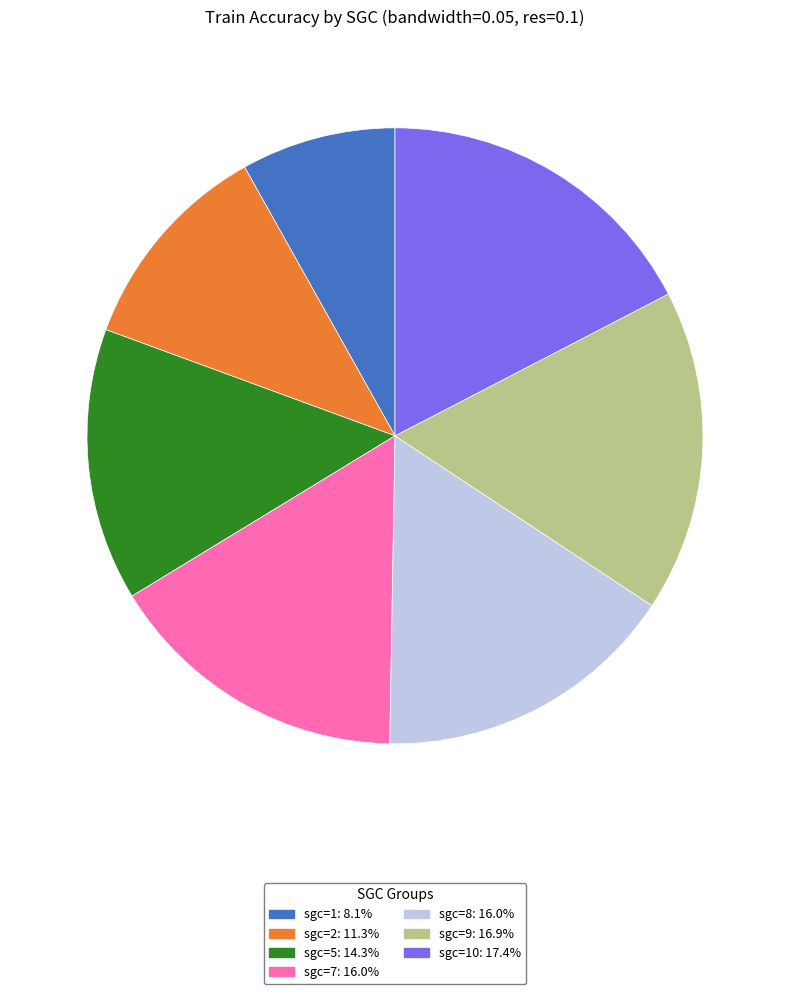

Combined, do sgc=2: 11.3% and sgc=9: 16.9% account for over 50%?

No